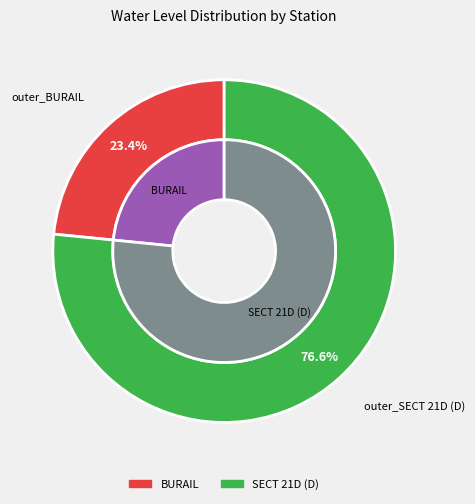

To the nearest percent, what portion does SECT 21D (D) represent?

77%